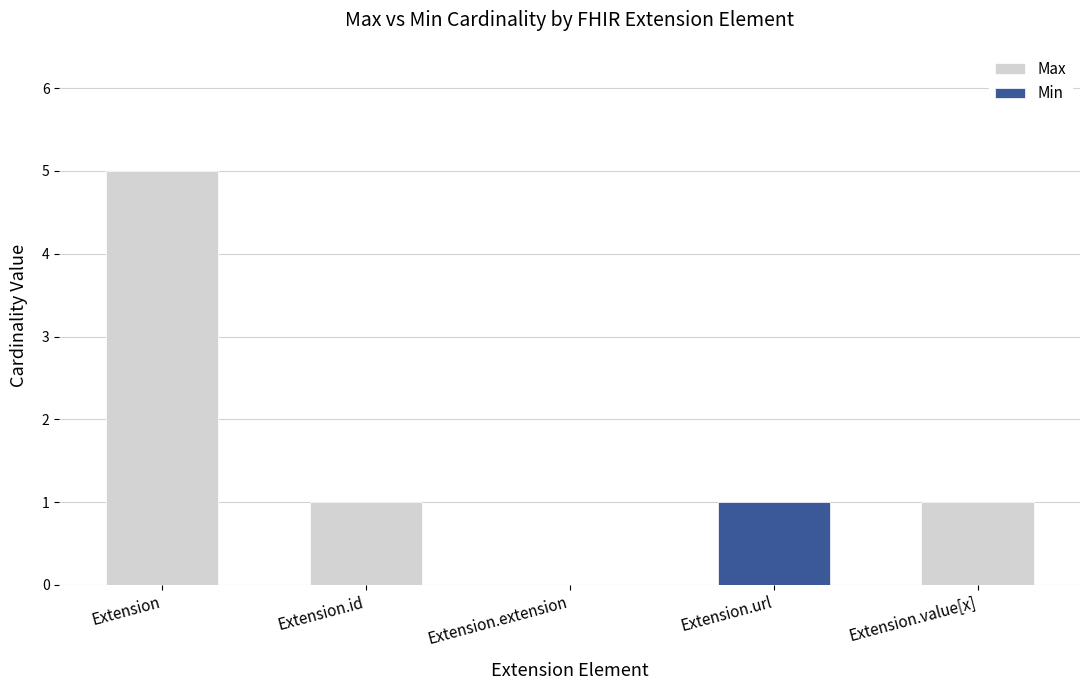

What position from the right is Extension.id?

4